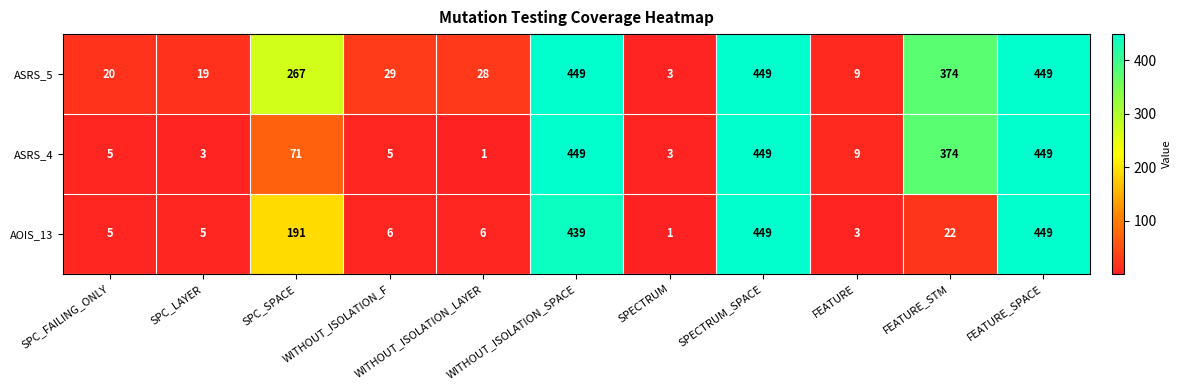

What is the maximum value shown in the chart?

449